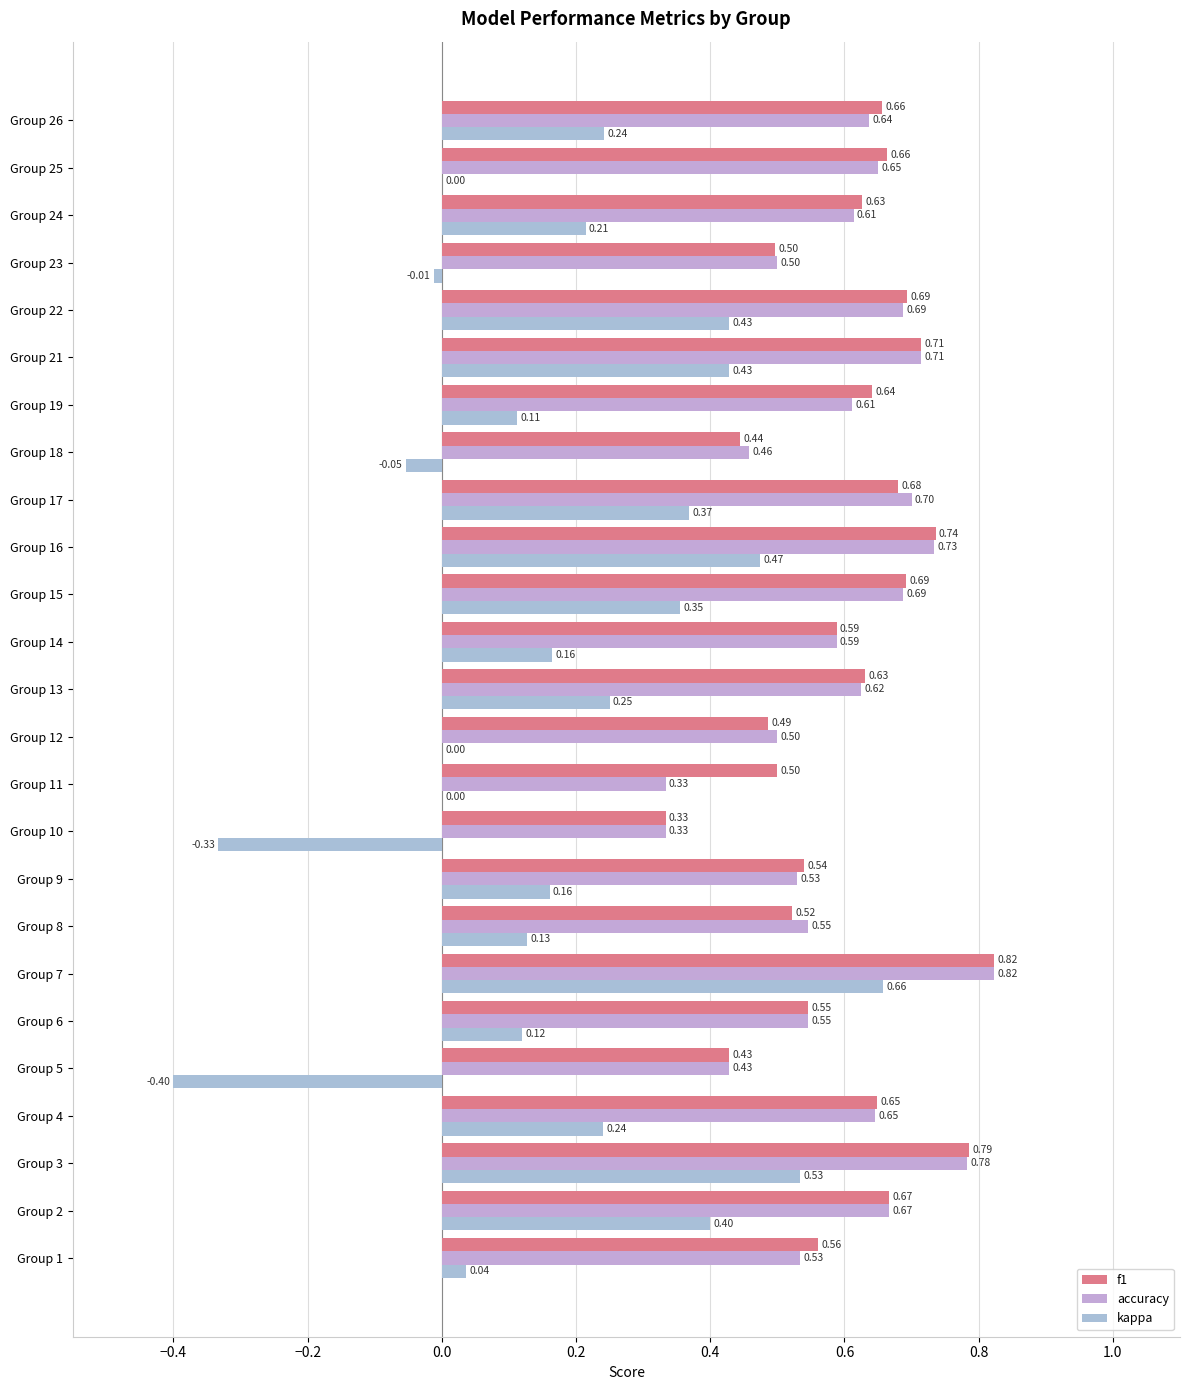

Reading left to right, transcribe all the data shown in this chart.

f1: 0.6	0.7	0.8	0.6	0.4	0.5	0.8	0.5	0.5	0.3	0.5	0.5	0.6	0.6	0.7	0.7	0.7	0.4	0.6	0.7	0.7	0.5	0.6	0.7	0.7
accuracy: 0.5	0.7	0.8	0.6	0.4	0.5	0.8	0.5	0.5	0.3	0.3	0.5	0.6	0.6	0.7	0.7	0.7	0.5	0.6	0.7	0.7	0.5	0.6	0.7	0.6
kappa: 0.0	0.4	0.5	0.2	-0.4	0.1	0.7	0.1	0.2	-0.3	0.0	0.0	0.2	0.2	0.4	0.5	0.4	-0.1	0.1	0.4	0.4	-0.0	0.2	0.0	0.2